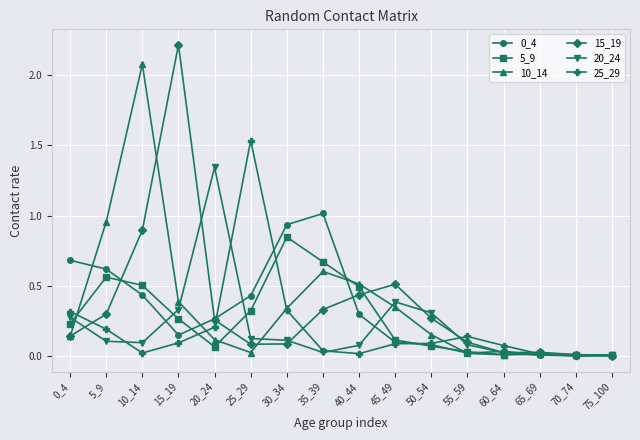

Is it true that 25_29 equals 0.0 at 45_49?

False